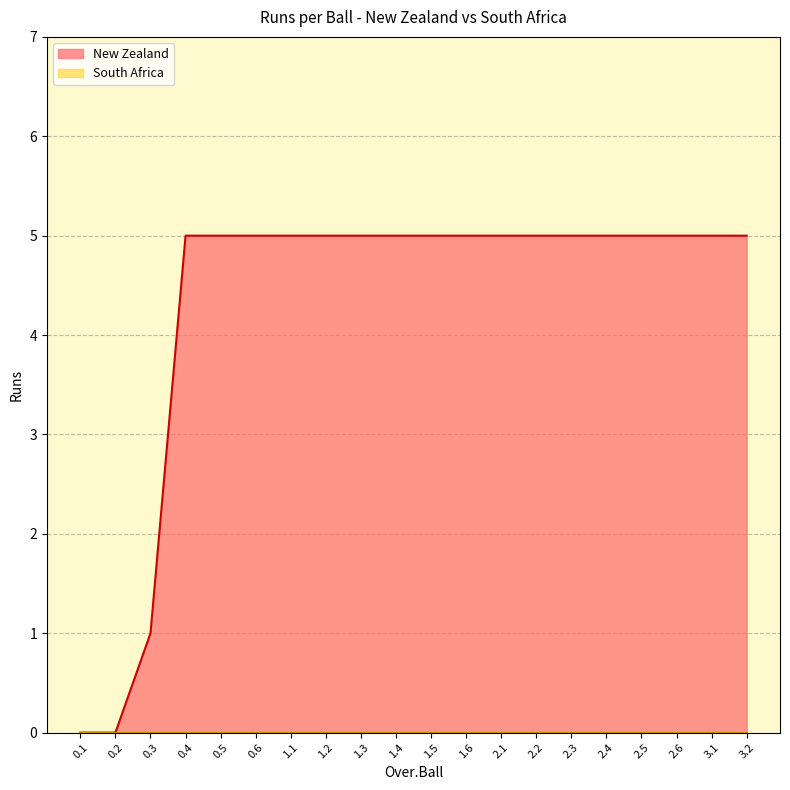

The value of South Africa at 2.2 is 0. True or false?

True